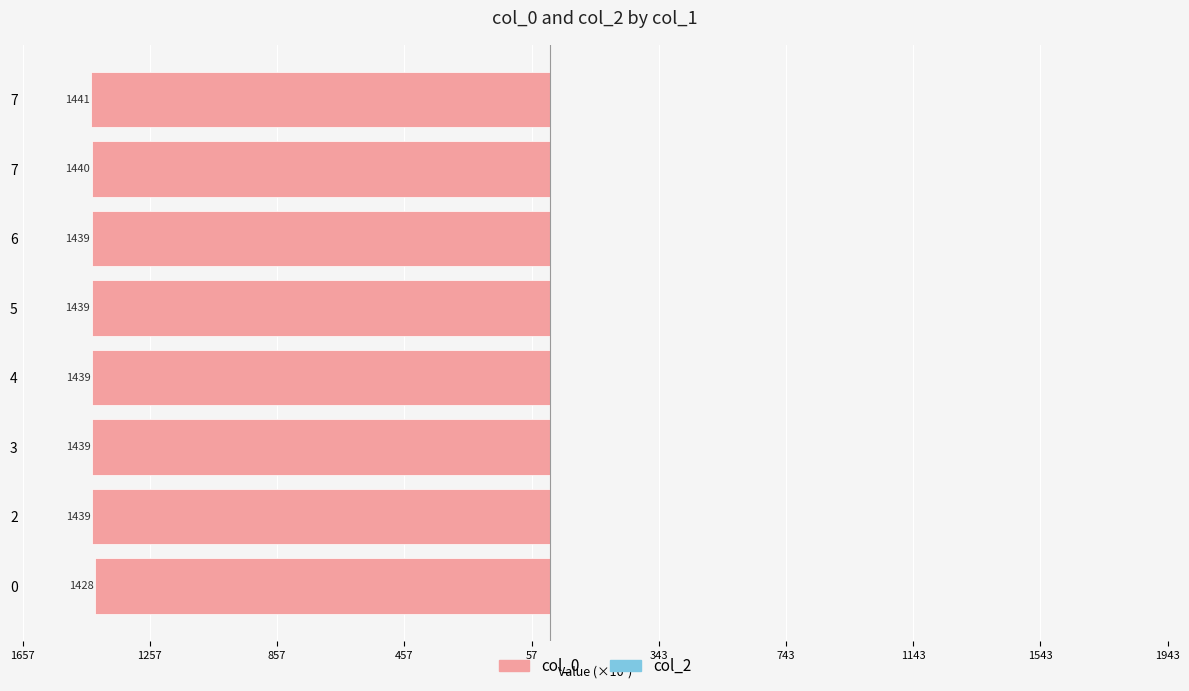

Are the bars horizontal?

Yes